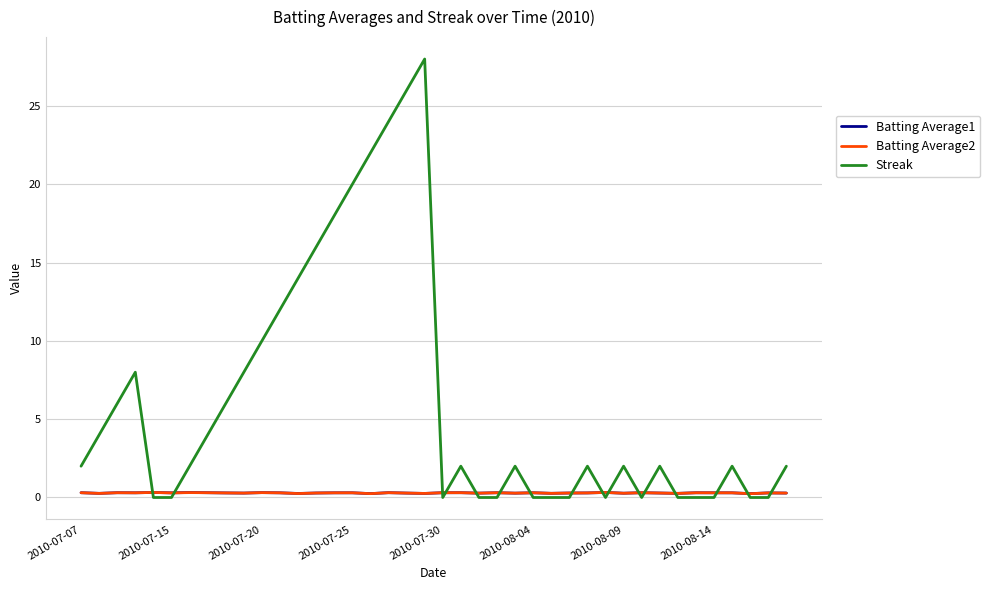

Which series has the largest total across all categories?

Streak